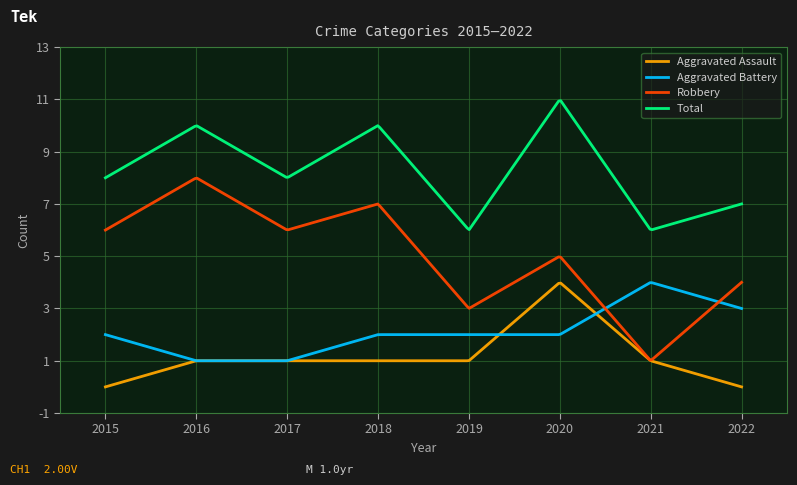

What is the minimum value for Total?

6.0